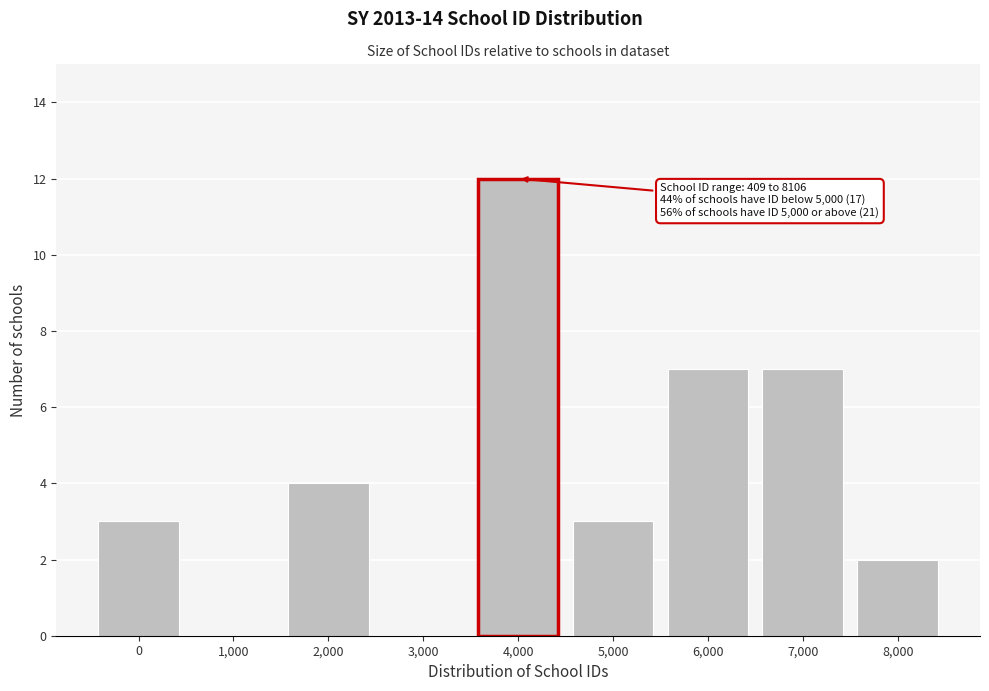

Reading right to left, list all the values displayed in this chart.

8,000=2	7,000=7	6,000=7	5,000=3	4,000=12	3,000=0	2,000=4	1,000=0	0=3